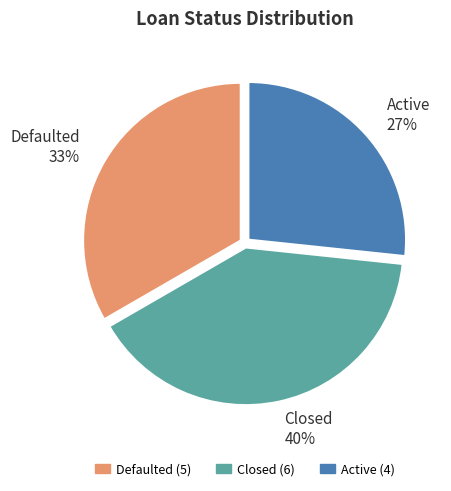

Between Defaulted and Active, which is larger?

Defaulted